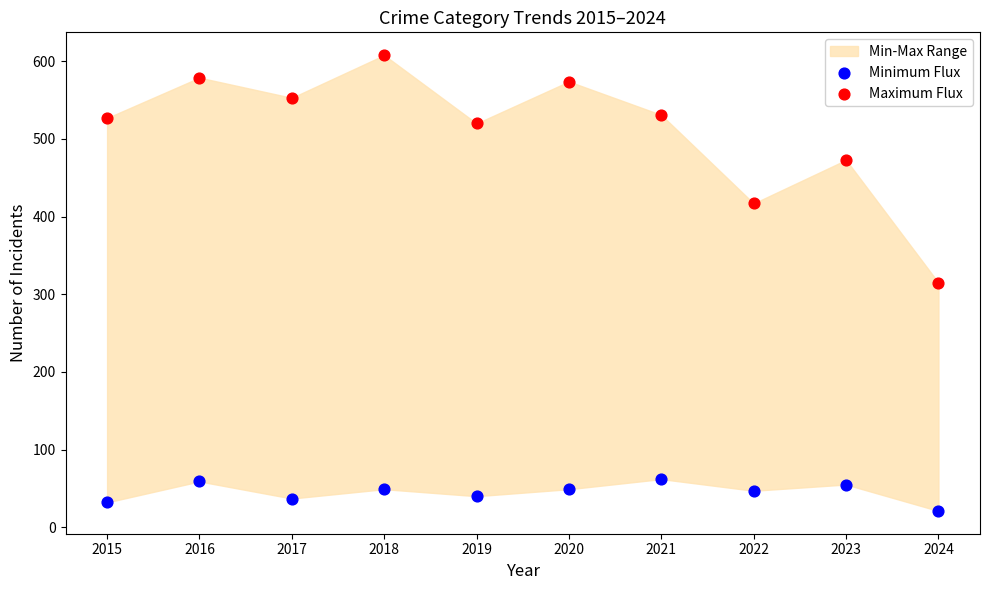

Across all data points, what is the range of Y values (max minus min)?

587